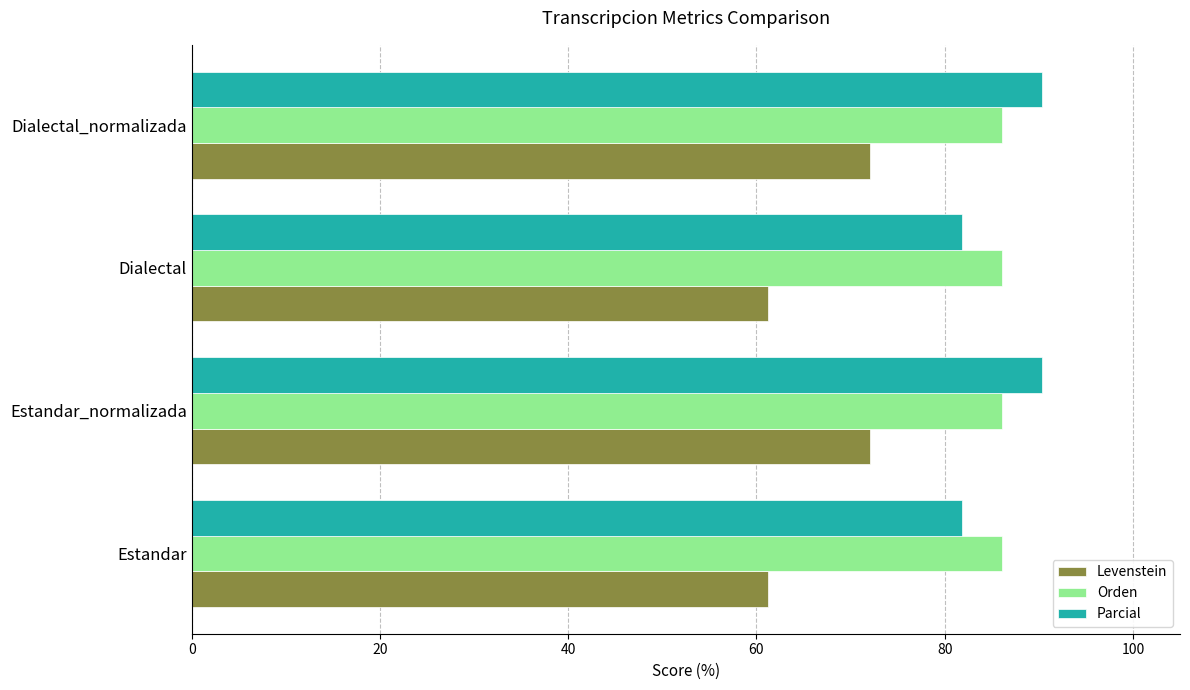

What is the difference between the maximum and minimum values in the Levenstein series?

10.9